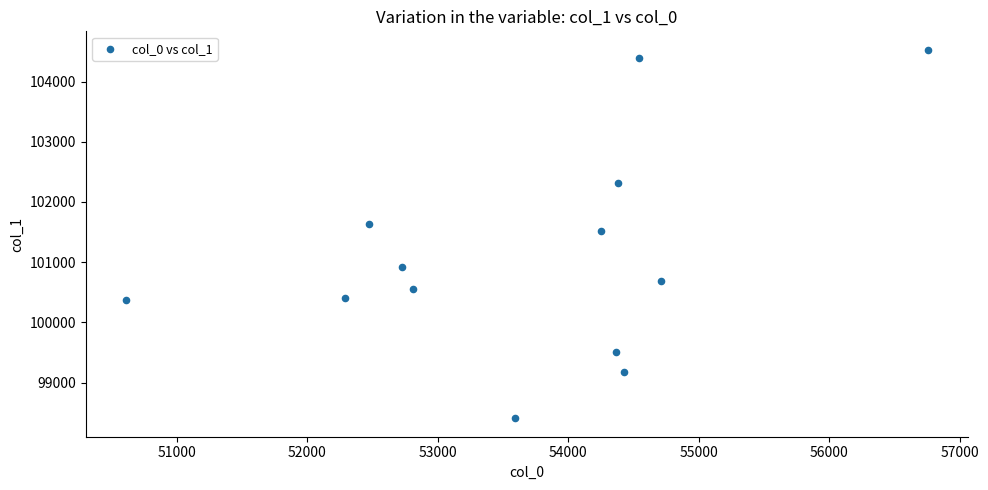

What is the range of X values (max minus min)?

6147.0